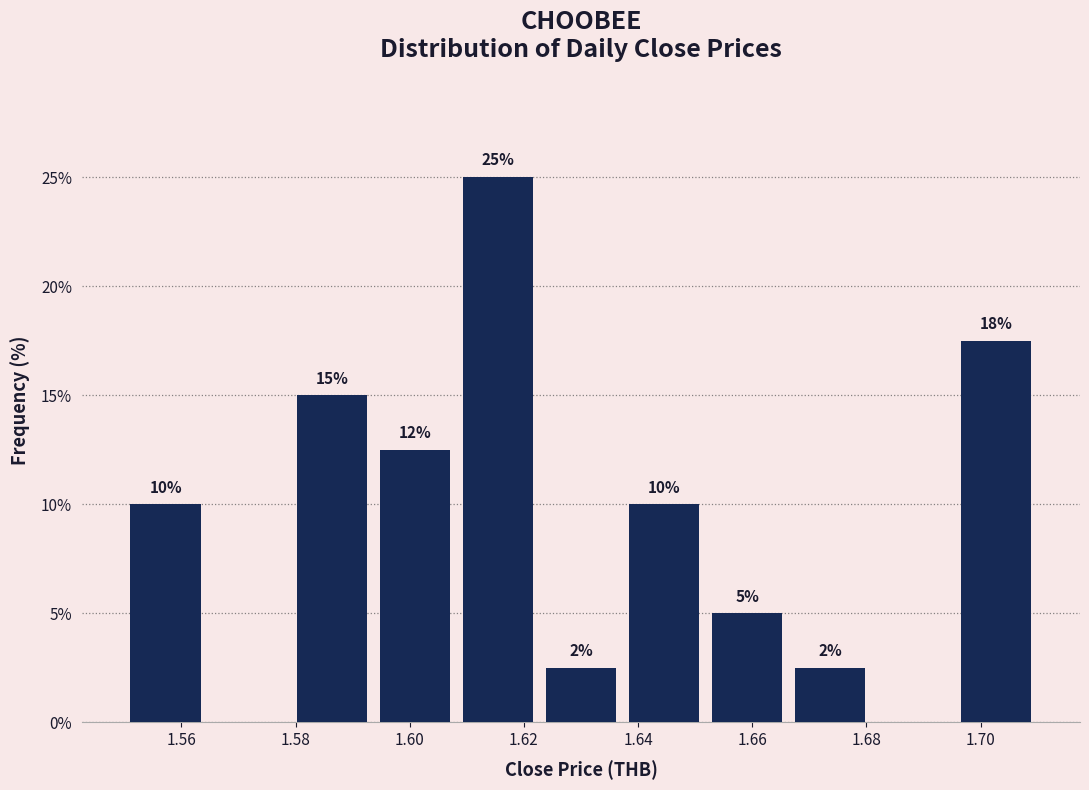

Which range on the x-axis has the tallest bar?

1.608 to 1.622